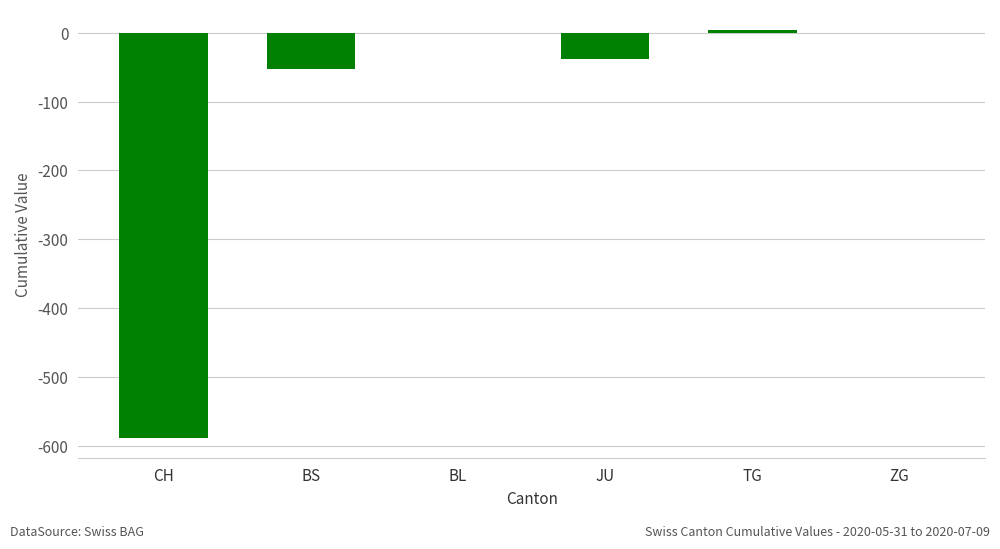

What value does the data have at BS, to the nearest 100?

-100